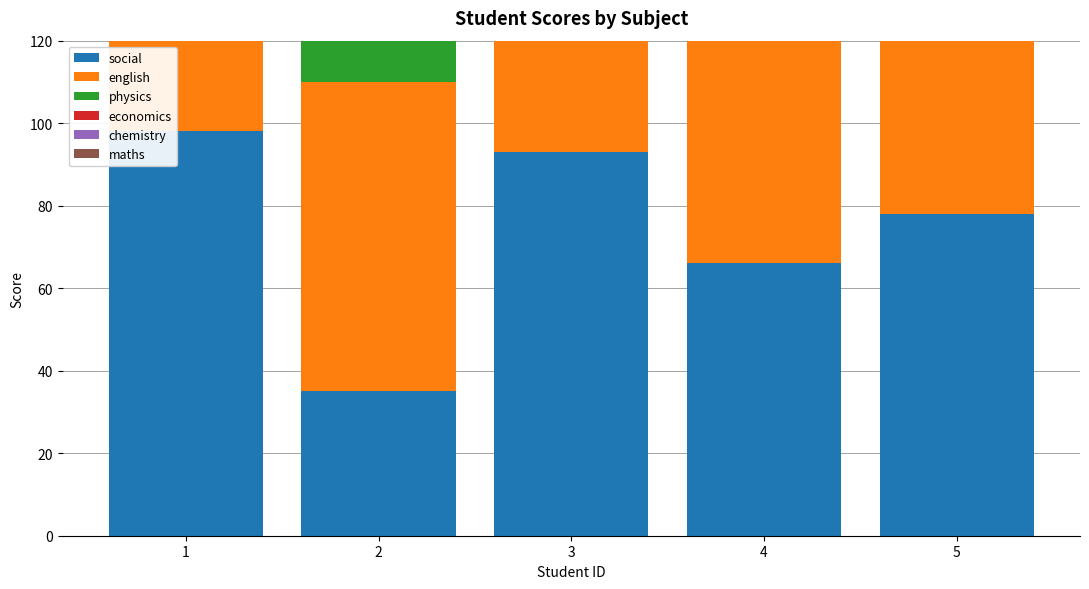

The physics series shows 78 at 5. True or false?

True